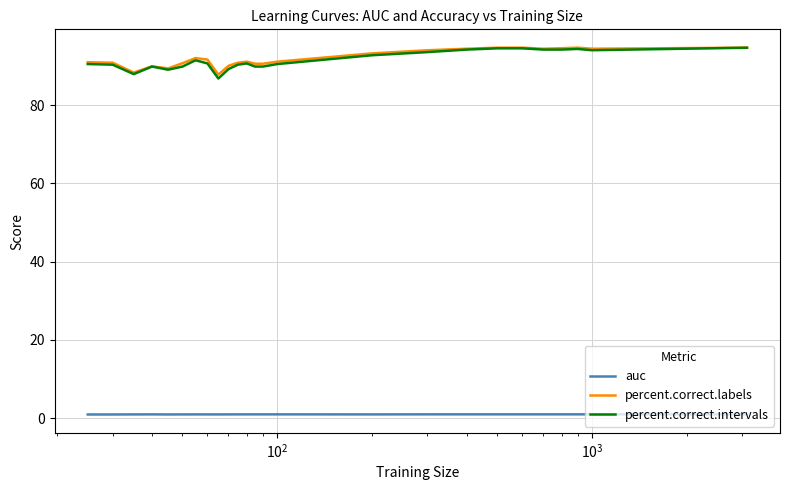

True or false: auc and percent.correct.labels cross at least once.

False